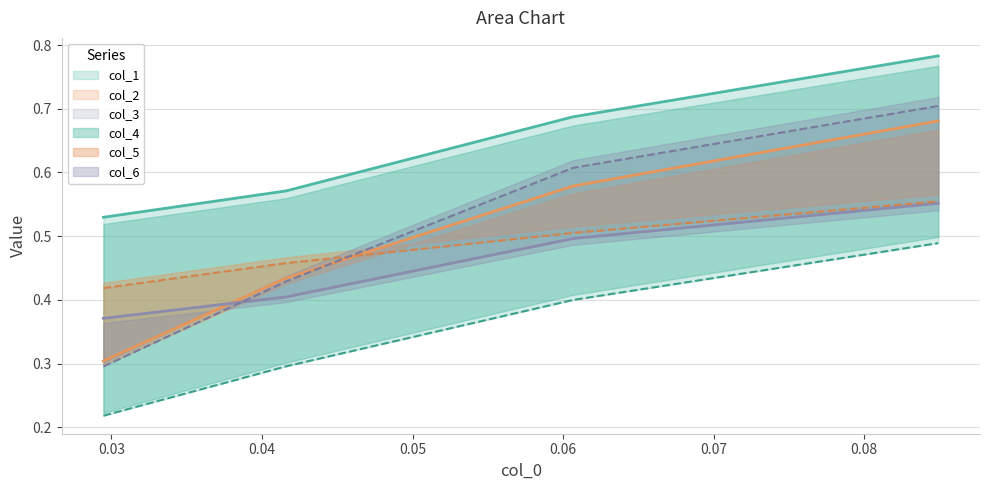

True or false: col_5 has a value of 0.7 at 0.03.

False